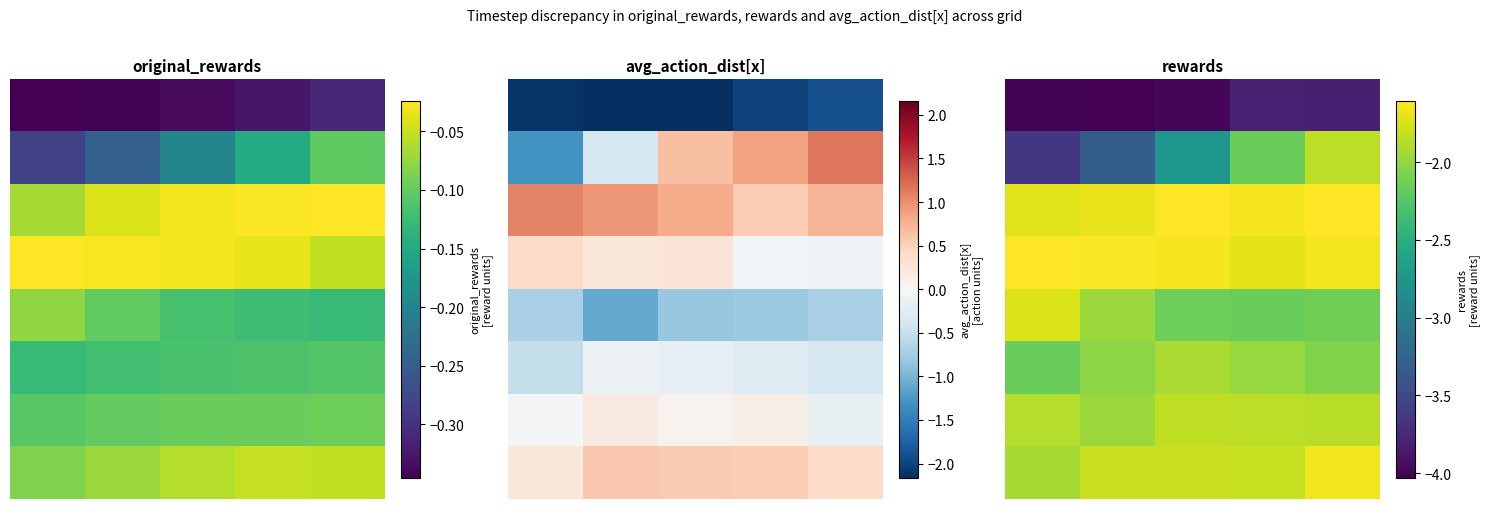

What is the spread (max minus min) of values at 2?

2.4